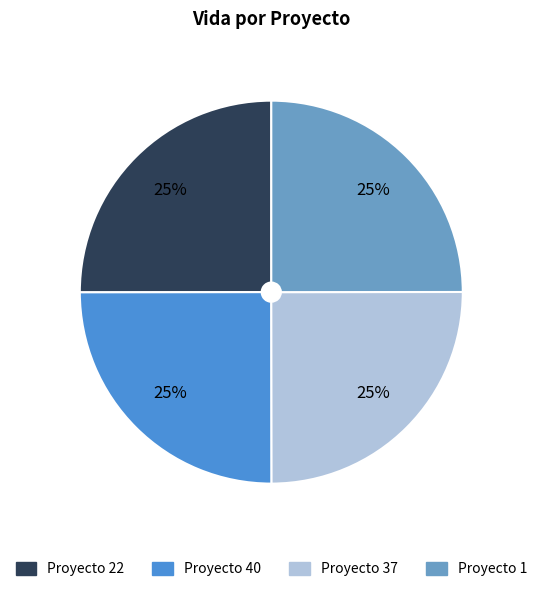

To the nearest percent, what portion does Proyecto 40 represent?

25%